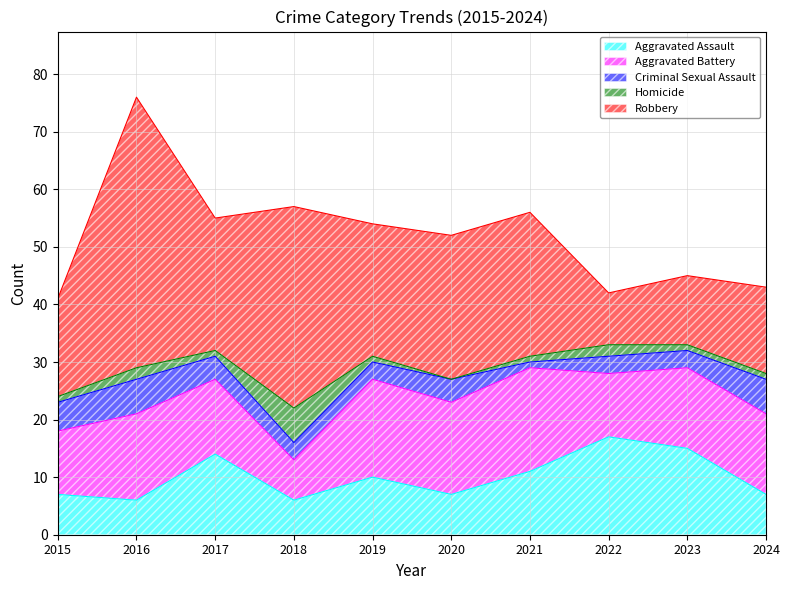

At how many categories does at least one series exceed 0?

10